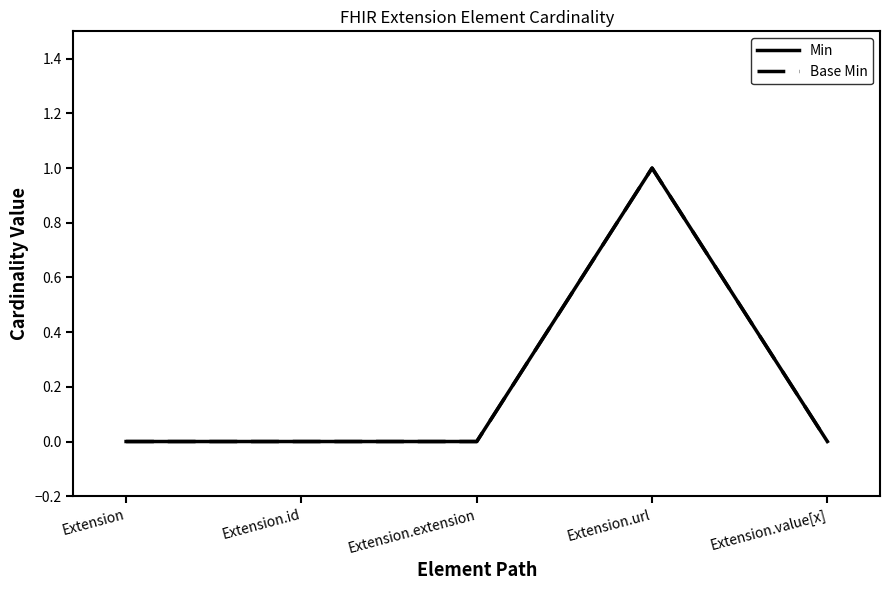

True or false: Base Min and Min cross at least once.

False